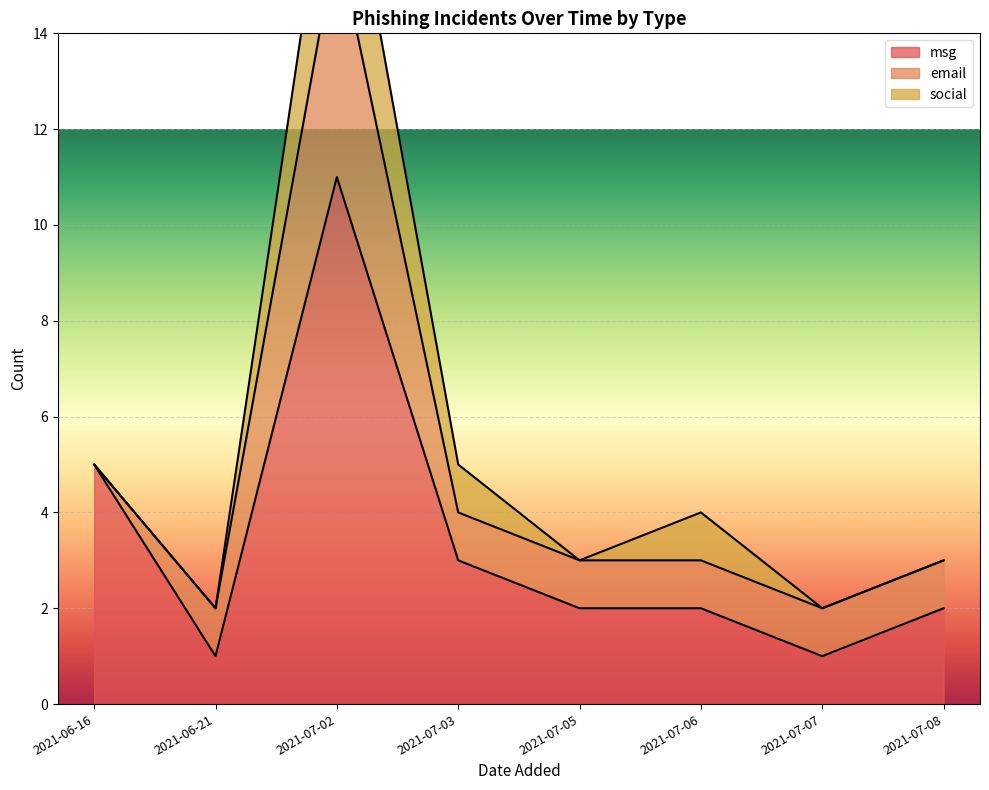

What is the label of the 3rd point from the left?

2021-07-02